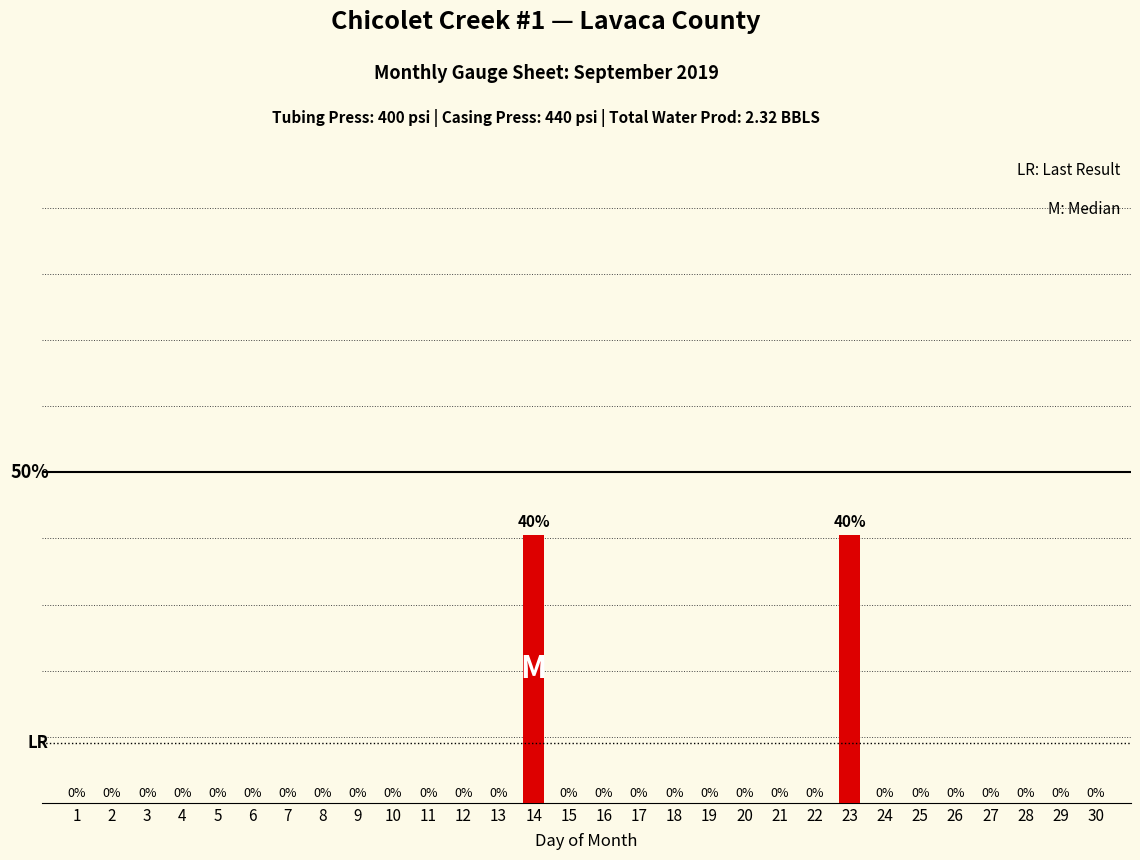

Is it true that the value at 16 is -14.6?

False